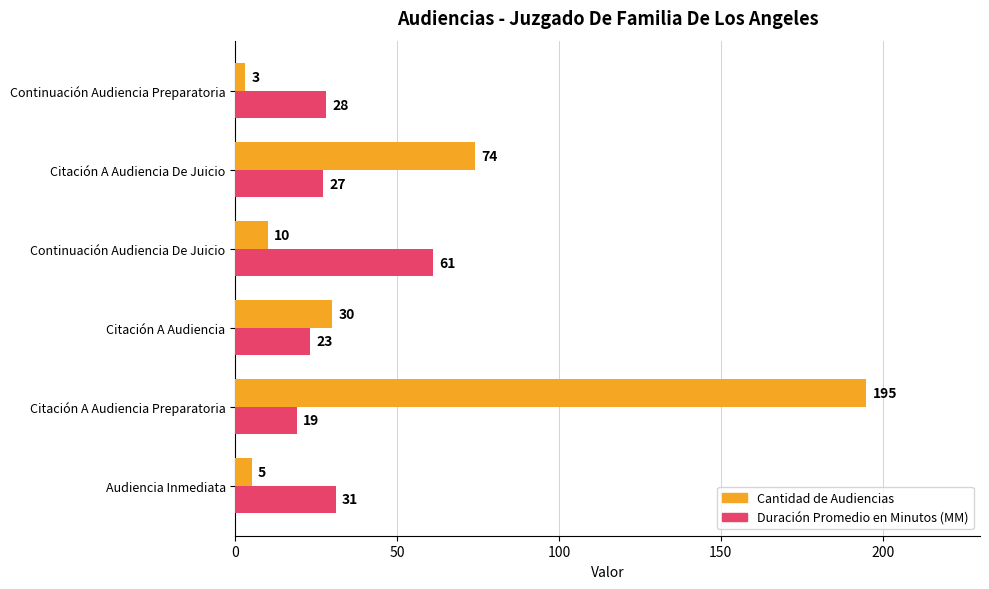

What is the approximate value of Cantidad de Audiencias at Continuación Audiencia De Juicio?

10